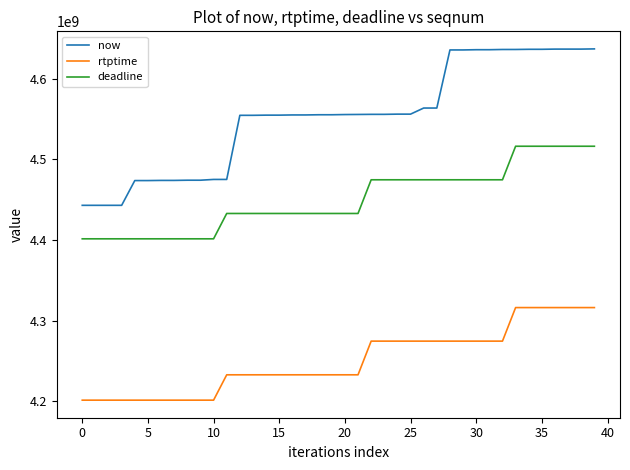

Which series has the largest range (max minus min)?

now